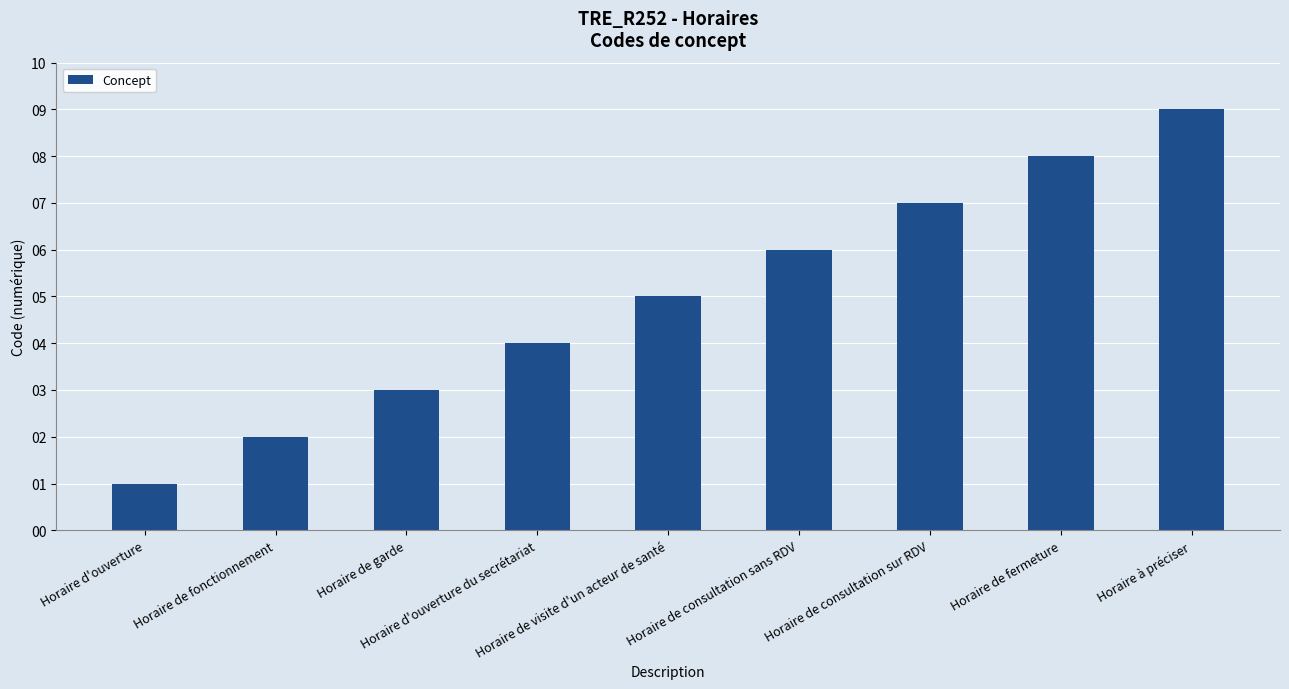

Which has a higher value, Horaire d'ouverture or Horaire d'ouverture du secrétariat?

Horaire d'ouverture du secrétariat